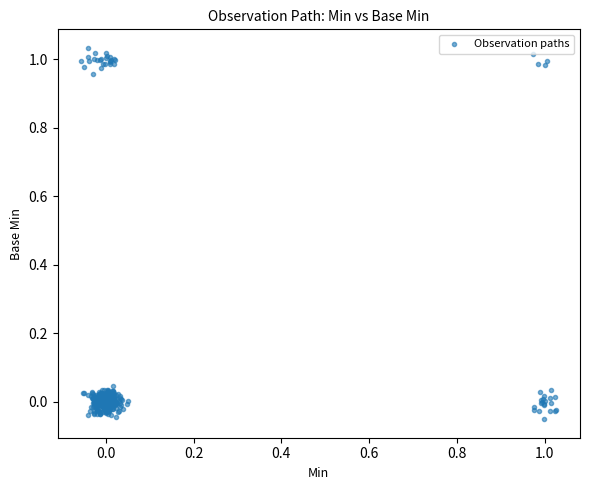

What is the range of Y values (max minus min)?

1.1